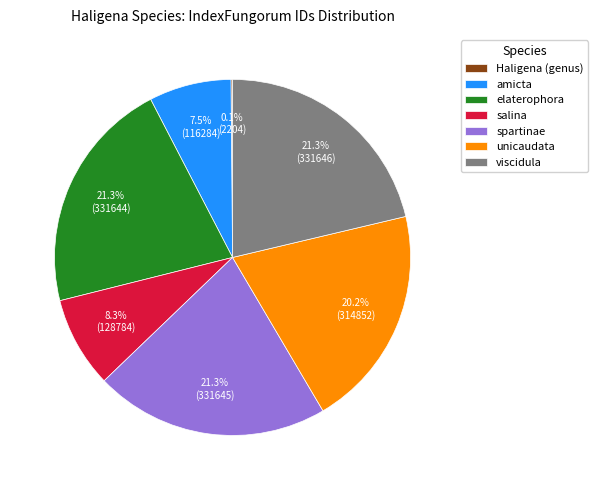

Approximately how many times larger is the value at salina compared to amicta?

1.1